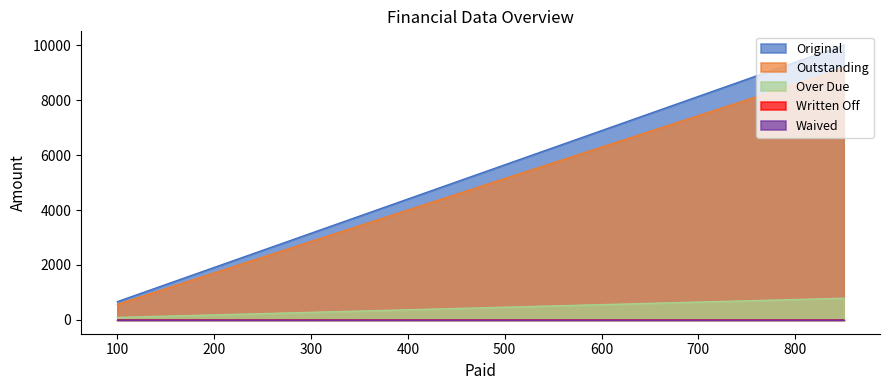

What is the sum of the Over Due values at 0 and 100?

91.5